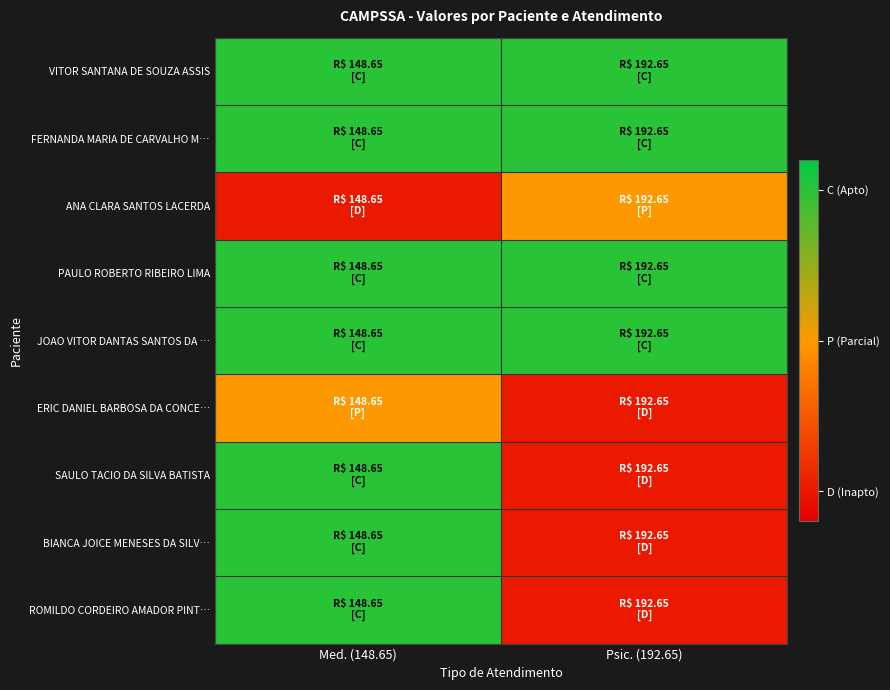

Which category has the lowest value across all series?

Med. (148.65)